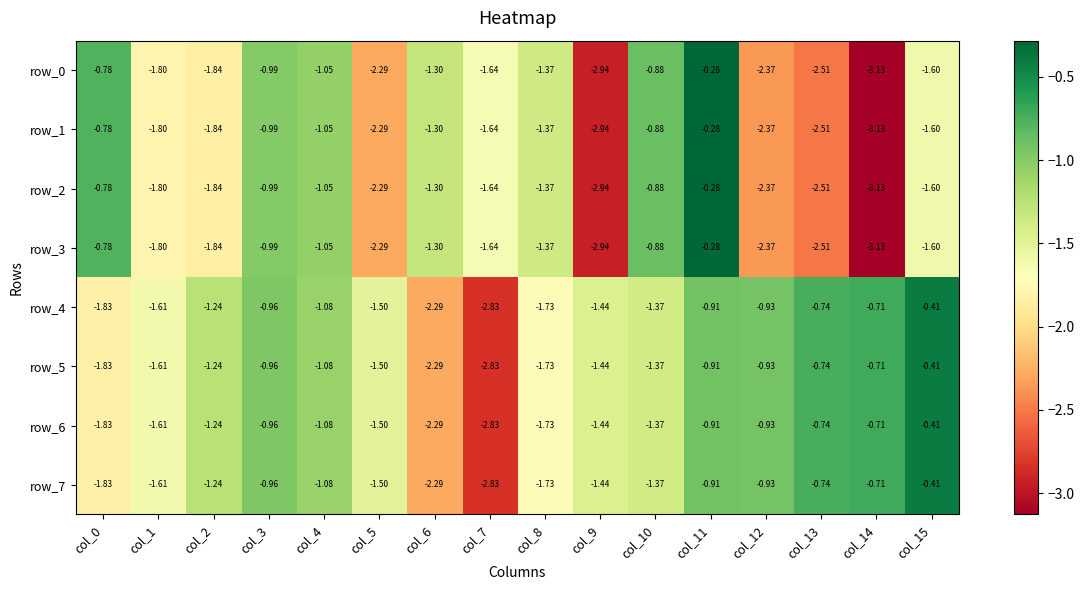

Is the value of row_6 at col_10 greater than the value of row_4 at col_12?

No